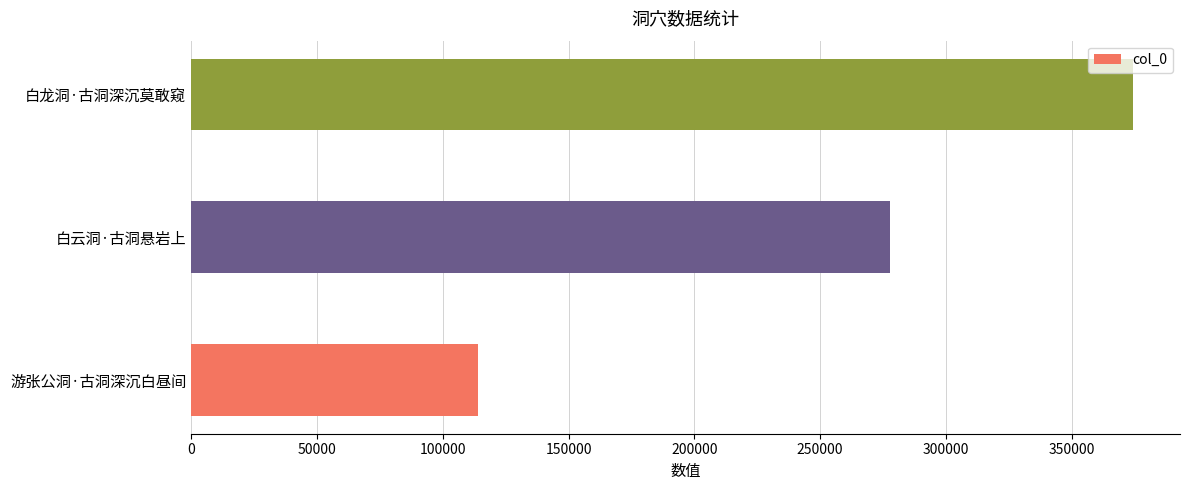

What is the difference between the maximum and minimum values?

260212